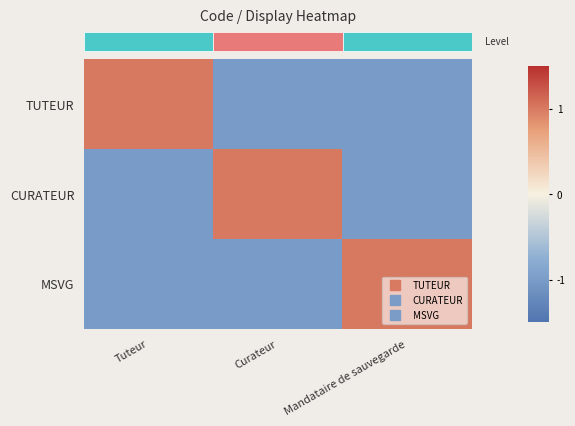

Is the value of CURATEUR at Tuteur greater than the value of TUTEUR at Mandataire de sauvegarde?

No